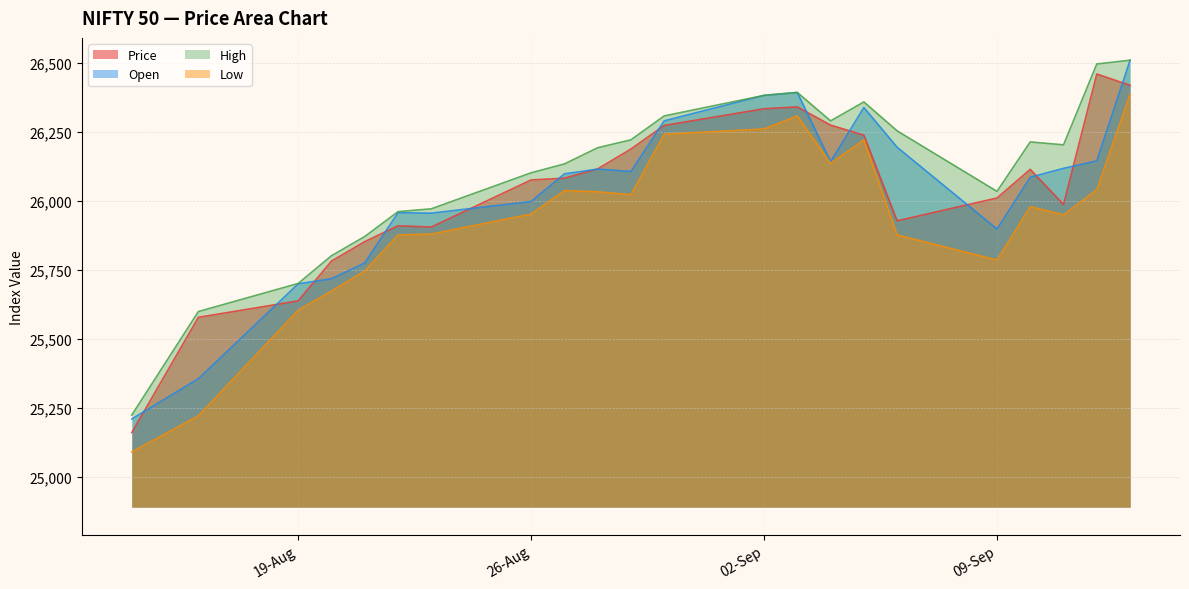

What is the value of the Low point at the 11th from the left?

26023.3